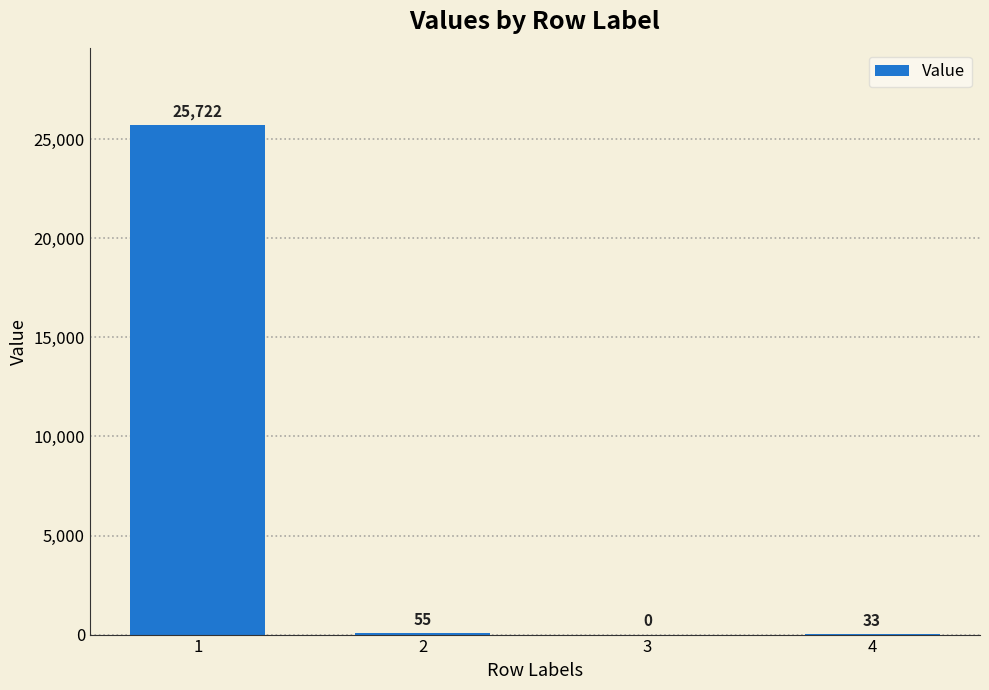

Count the number of data series in this chart.

1